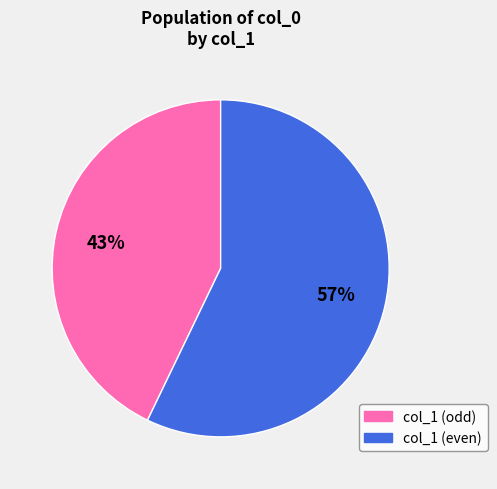

To the nearest percent, what is the average slice percentage?

50%